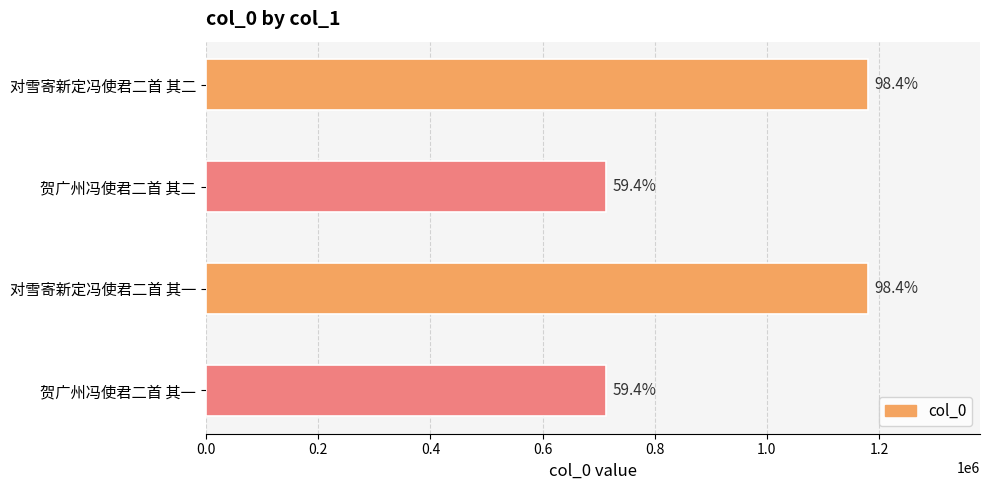

What is the sum of all values?

3785742